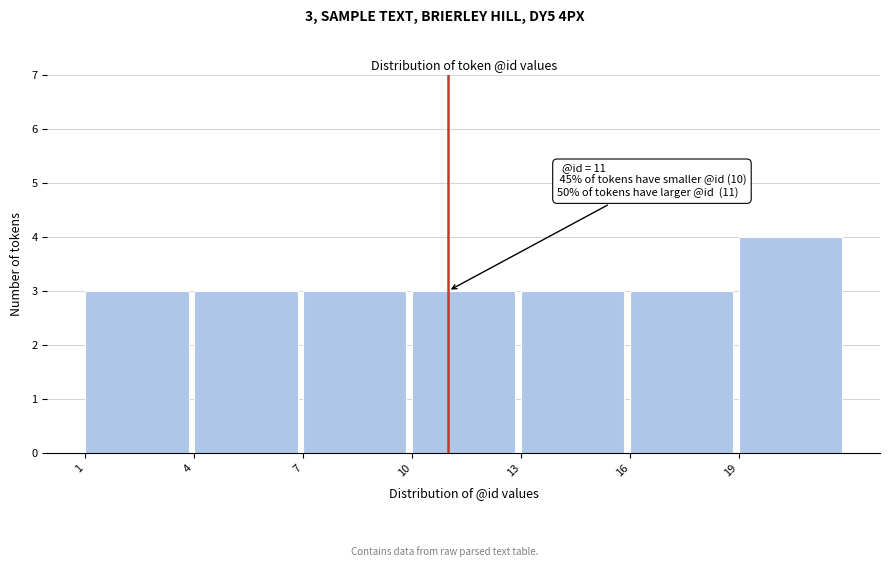

Over which range of the x-axis is the bar tallest?

19 to 22